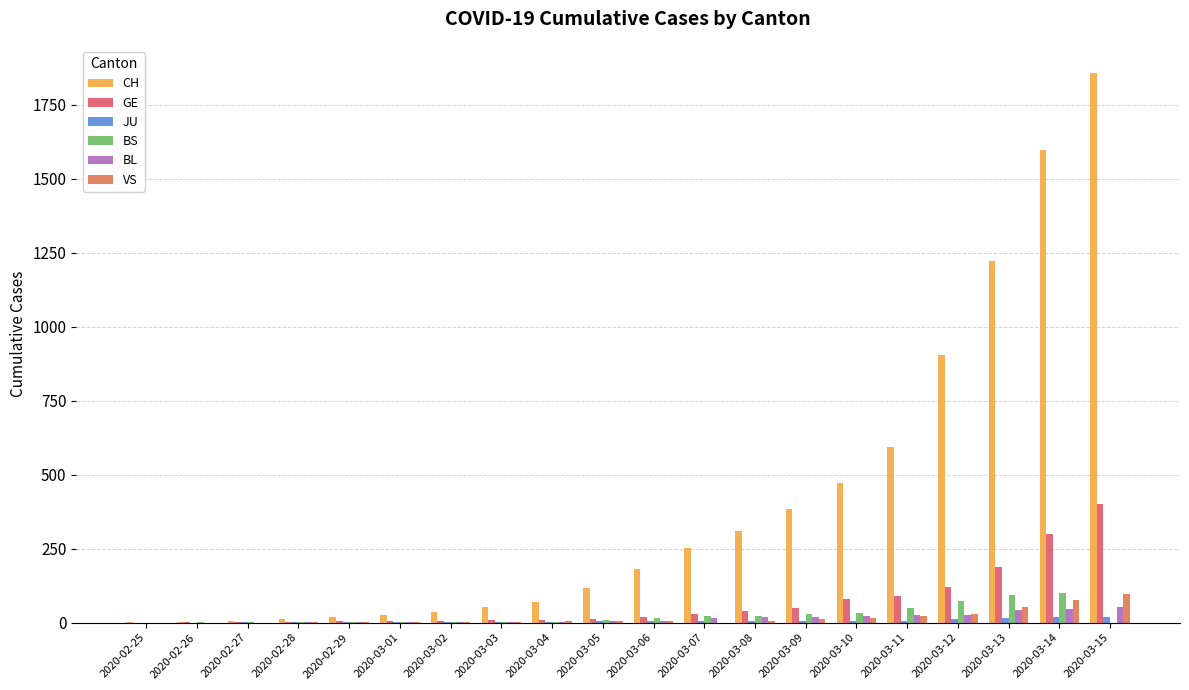

Between 2020-02-27 and 2020-03-07, which series saw the biggest shift?

CH